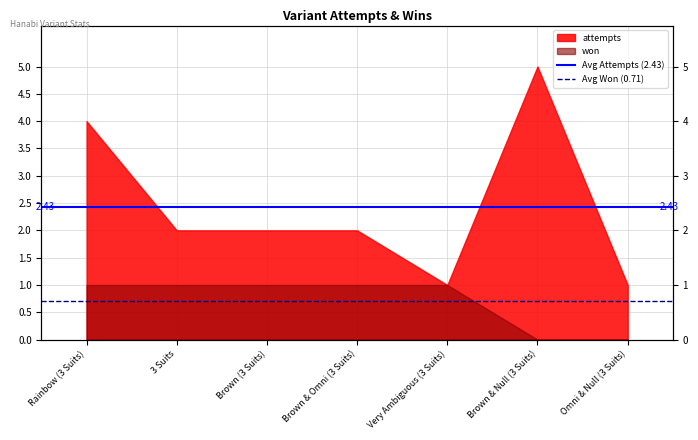

At which label is Avg Attempts (2.43) closest to 2?

Rainbow (3 Suits)